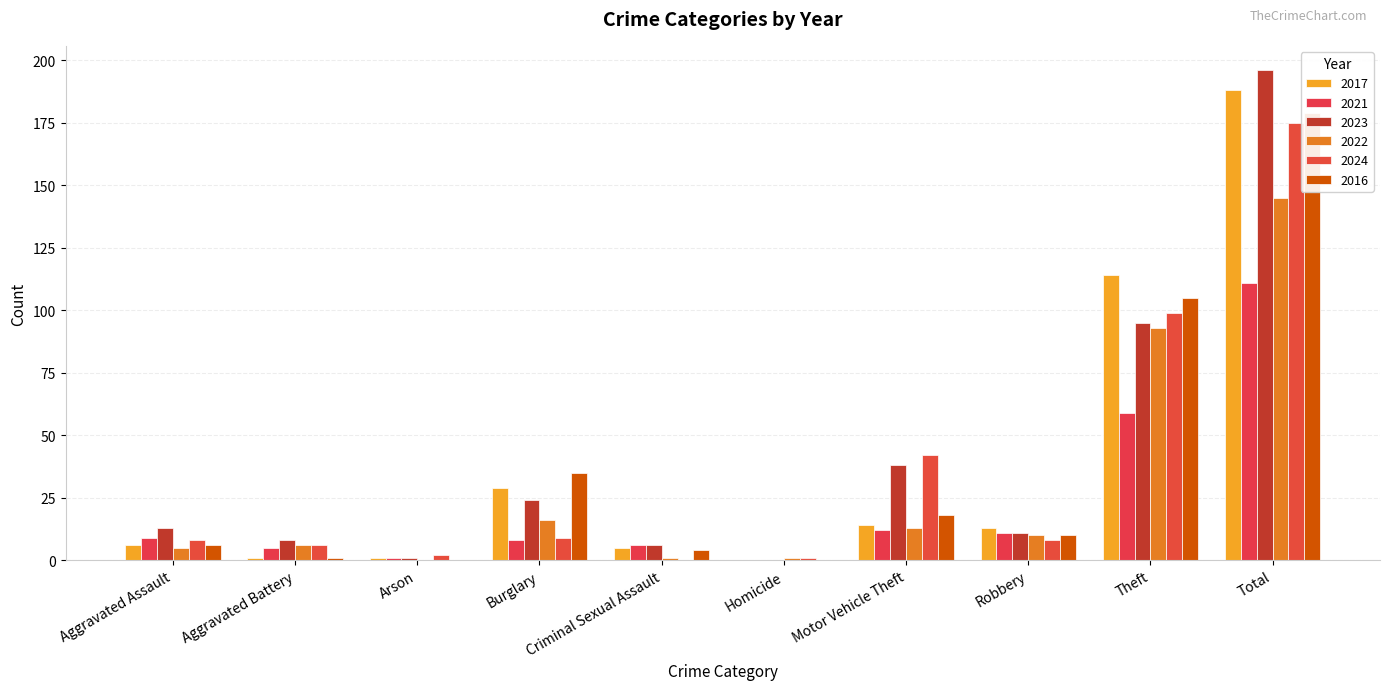

Does the chart contain stacked bars?

No